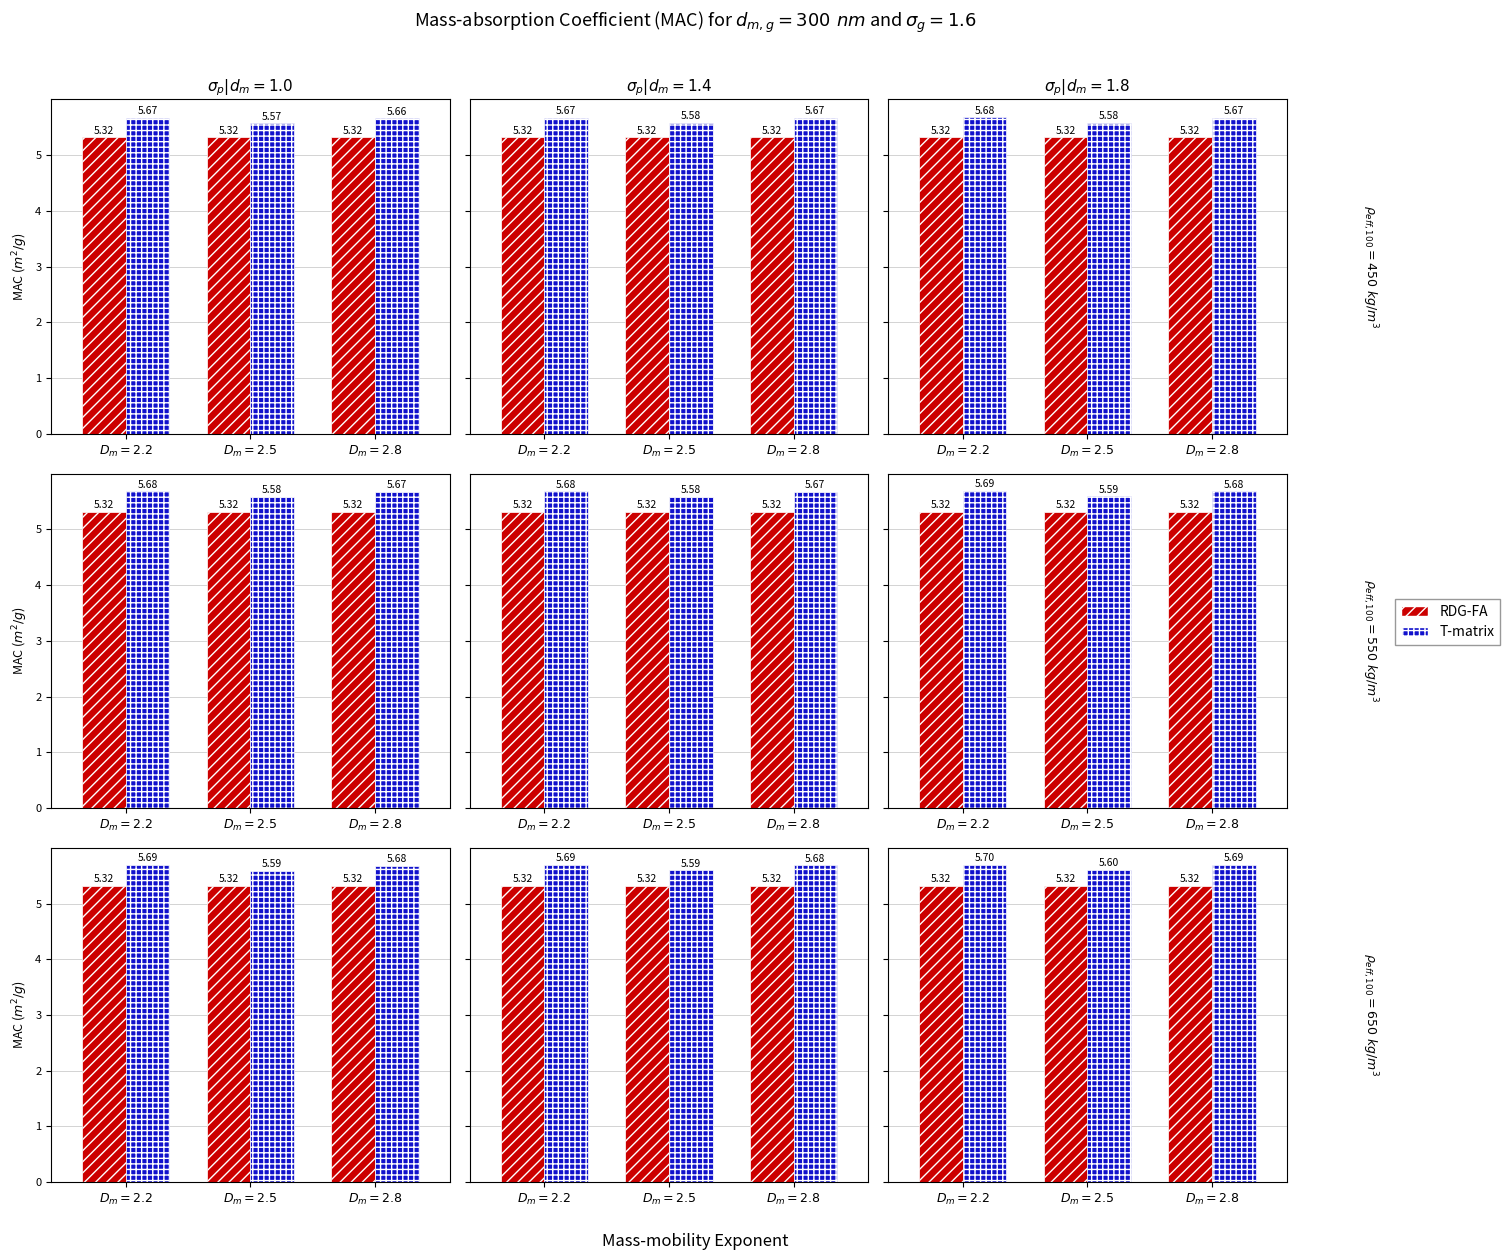

List the labels in order of T-matrix value, smallest first.

$D_m=2.5$, $D_m=2.8$, $D_m=2.2$